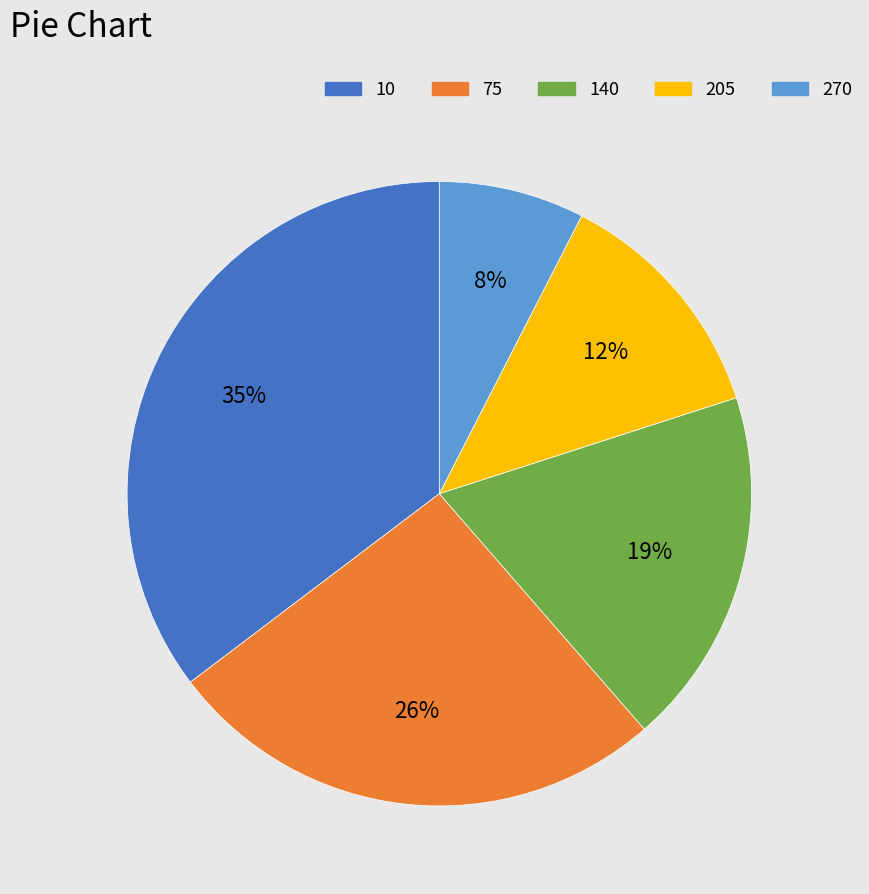

True or false: 140 accounts for 7% of the total.

False